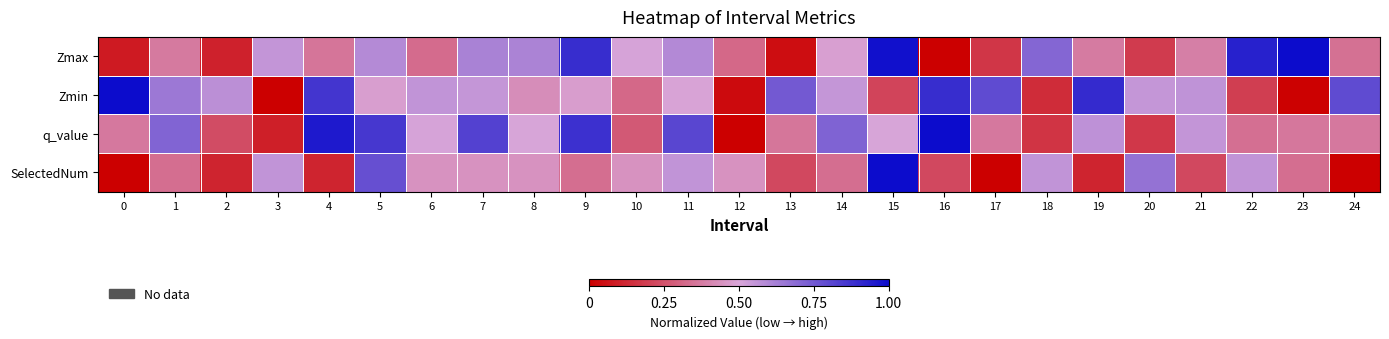

At which category is the sum across all series the highest?

5